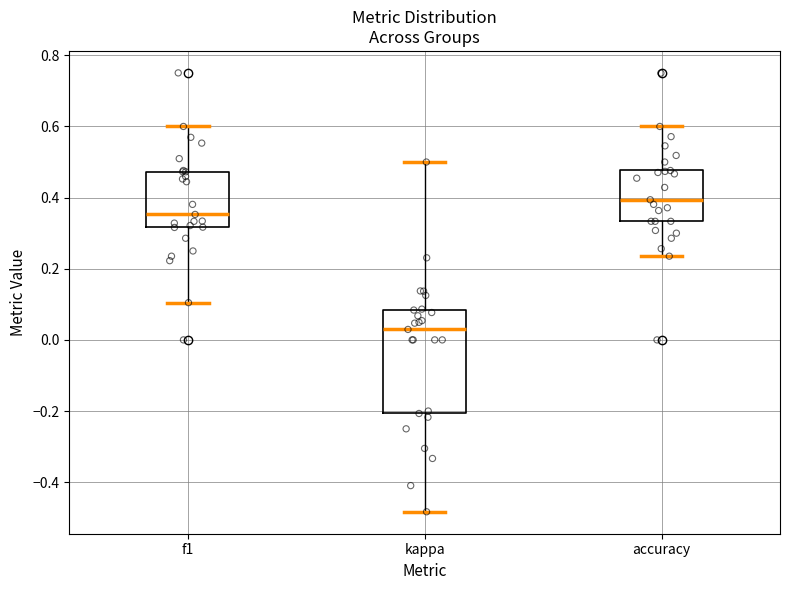

Which box is the tallest, from its lower edge to its upper edge?

kappa